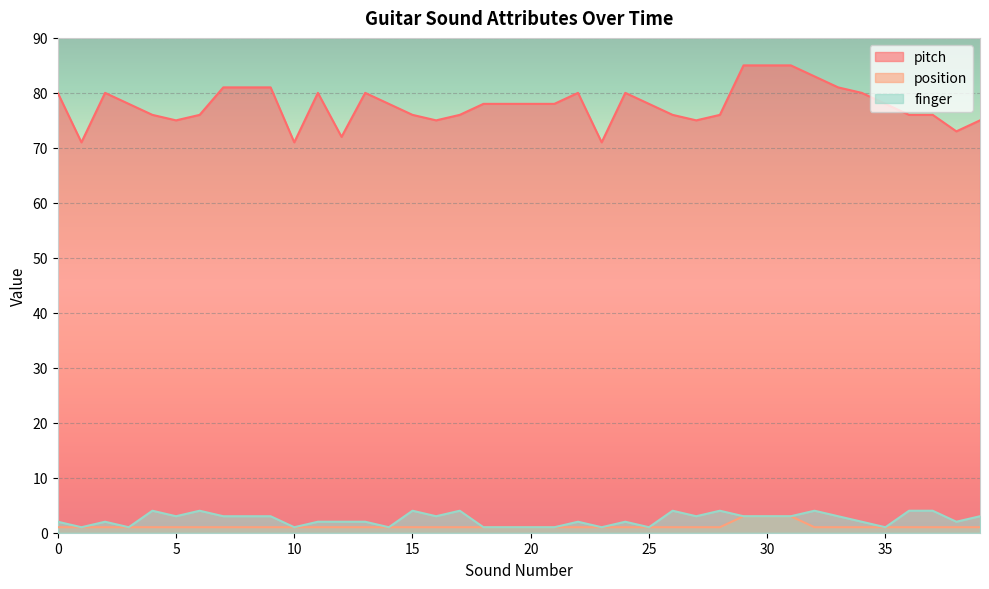

What is the difference between the highest and lowest values at 25?

77